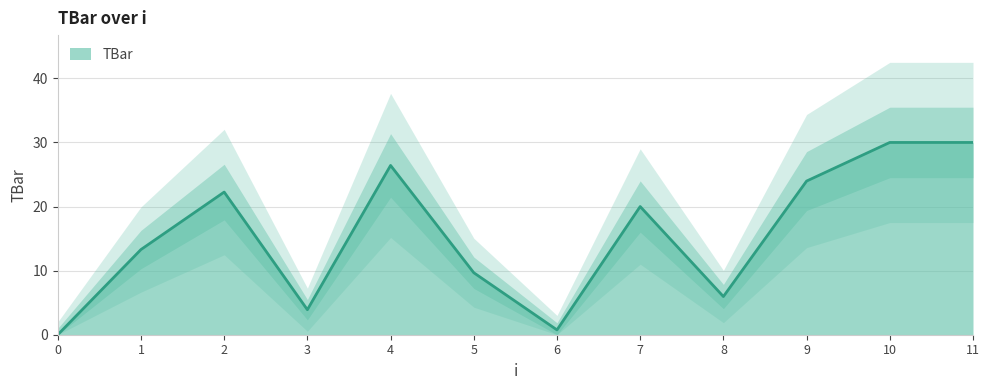

What is the average value?

15.5